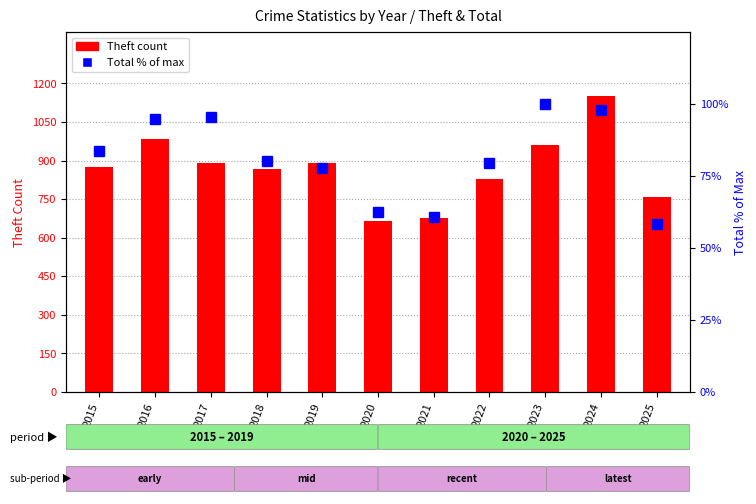

Which series has the largest range (max minus min)?

Theft count